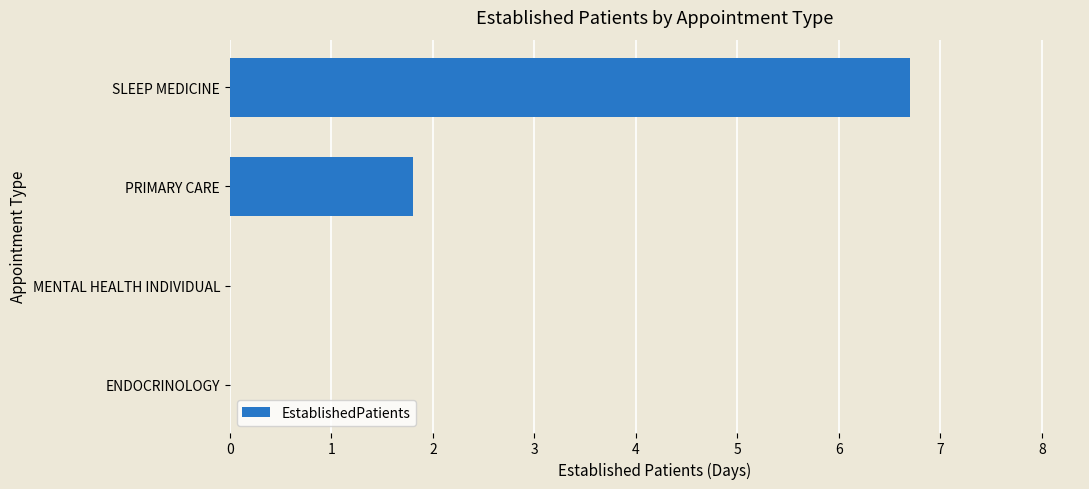

Which category has the highest value across all series?

SLEEP MEDICINE